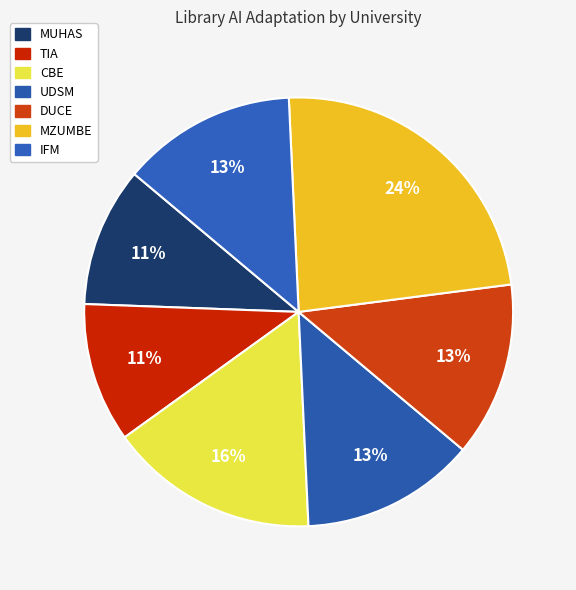

What percentage is the DUCE slice, to the nearest percent?

13%